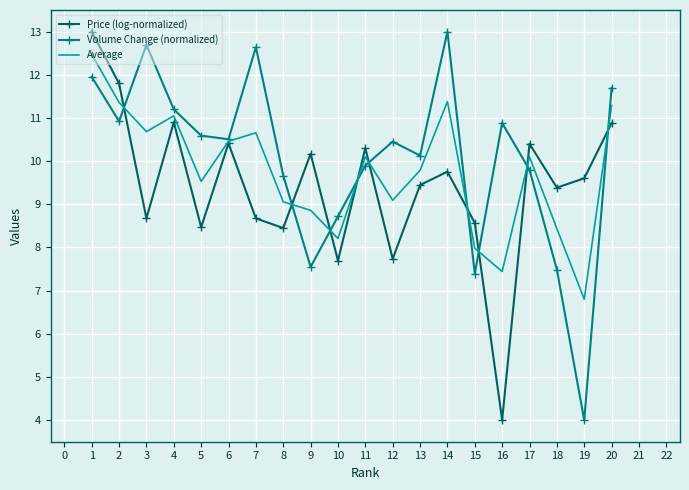

Is it true that Average equals 9.1 at 12?

True